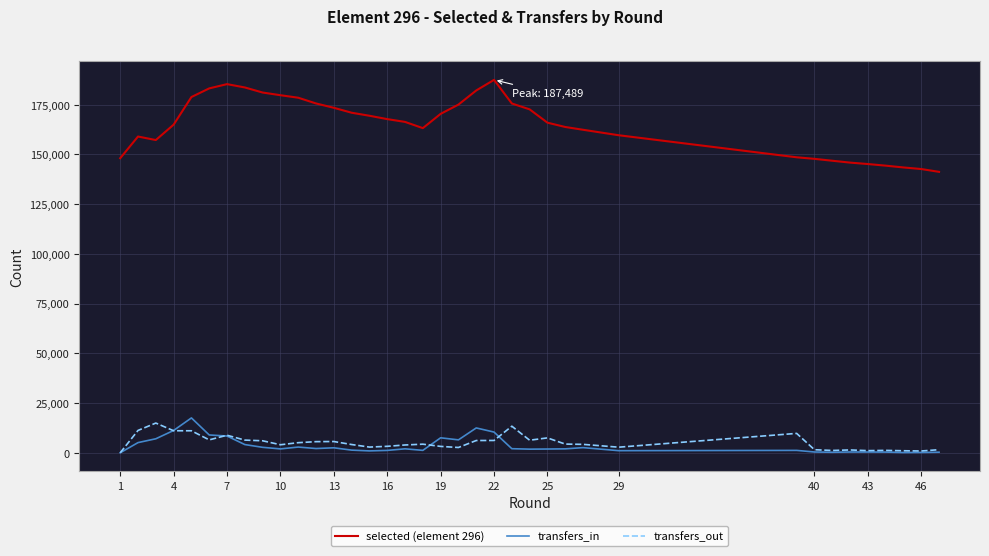

Does the chart have visible grid lines?

Yes